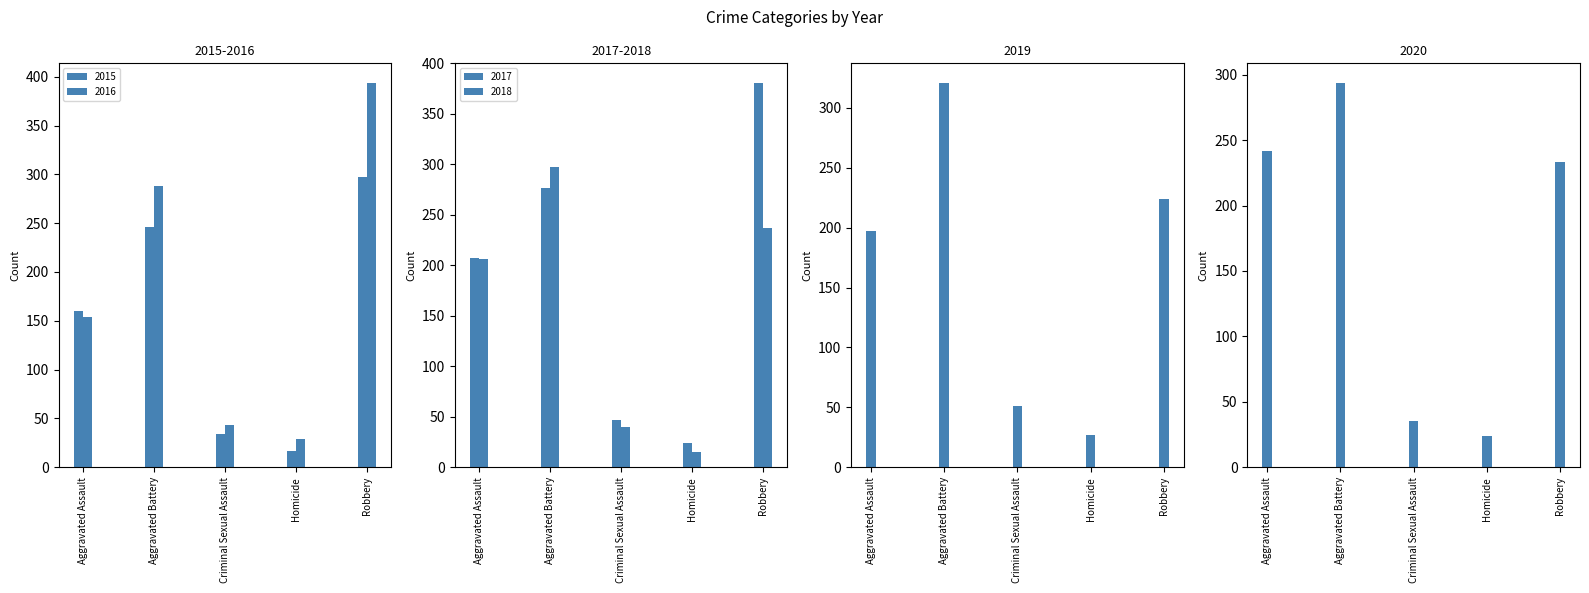

What is the difference between the second highest and minimum values in the 2018 series?

222